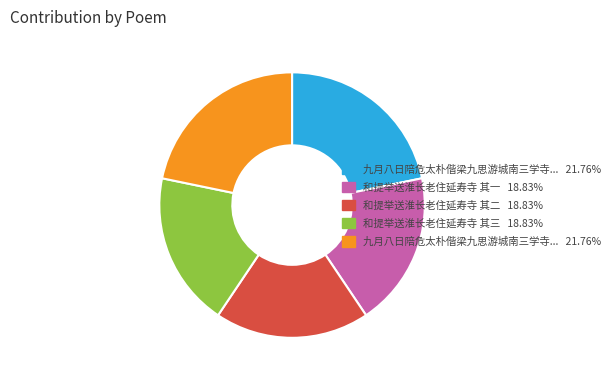

Does any single category account for the majority?

No